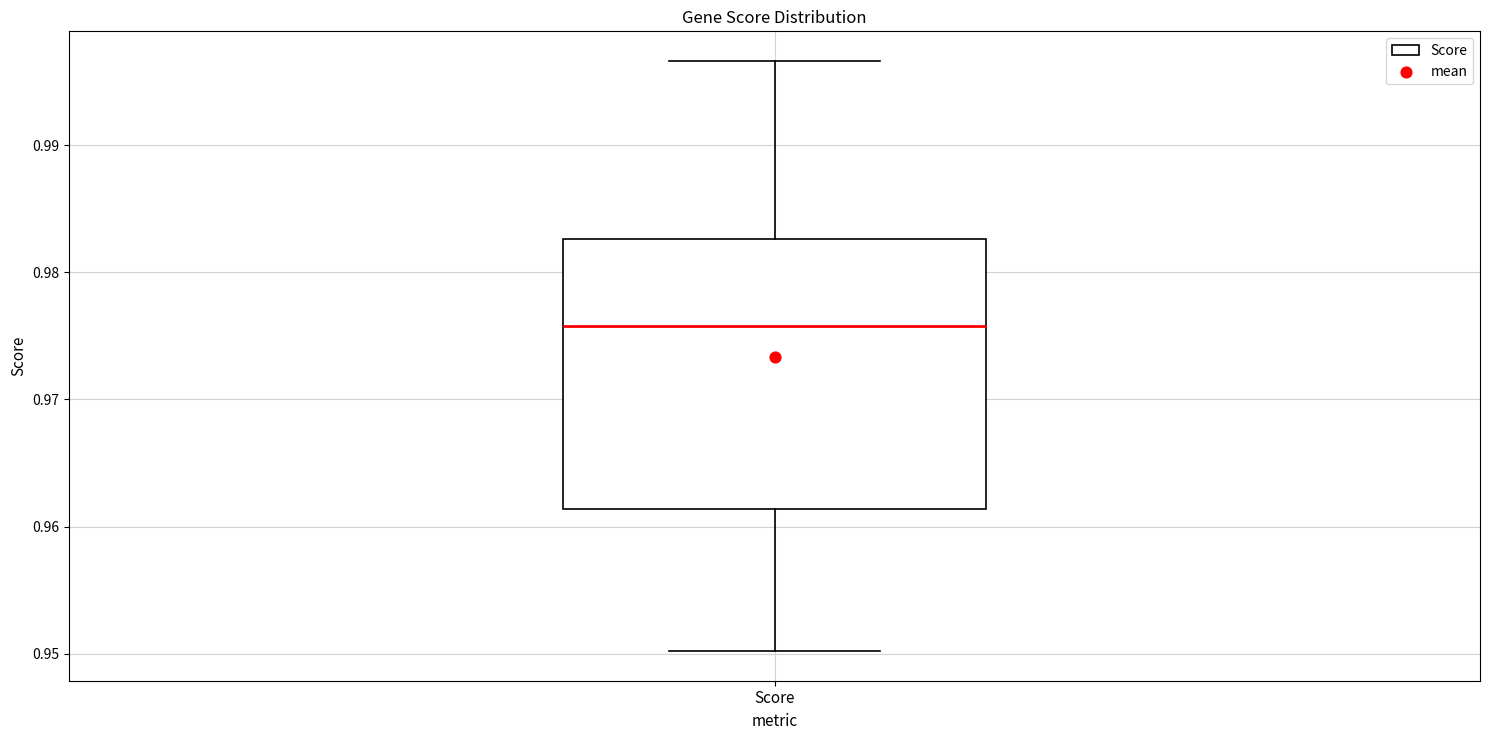

Transcribe this box plot: give where the median line is, the range the box spans, and where the two whiskers end, as read against the y-axis. The values are not printed on the chart, so give them approximately, as read against the axis.

median 0.976, box 0.961 to 0.983, whiskers 0.950 to 0.997